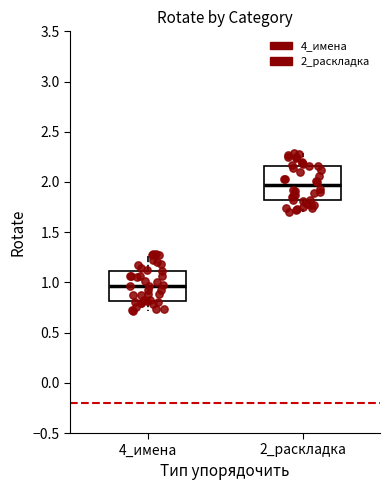

Reading left to right, transcribe this box plot: for each box, give where its median line is, the range the box spans, and where its two whiskers end, as read against the y-axis. The values are not printed on the chart, so give them approximately, as read against the axis.

4_имена: median 0.95, box 0.80 to 1.10, whiskers 0.70 to 1.30
2_раскладка: median 1.95, box 1.80 to 2.15, whiskers 1.70 to 2.30